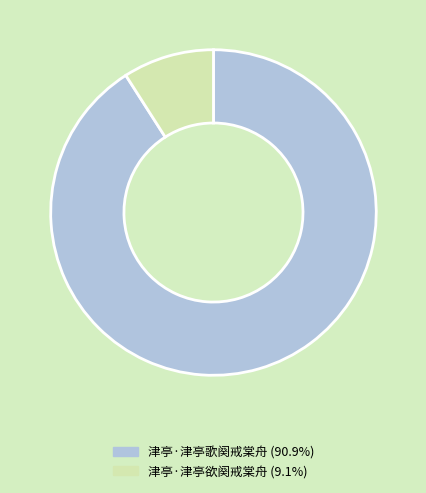

How many slices are in this pie chart?

2